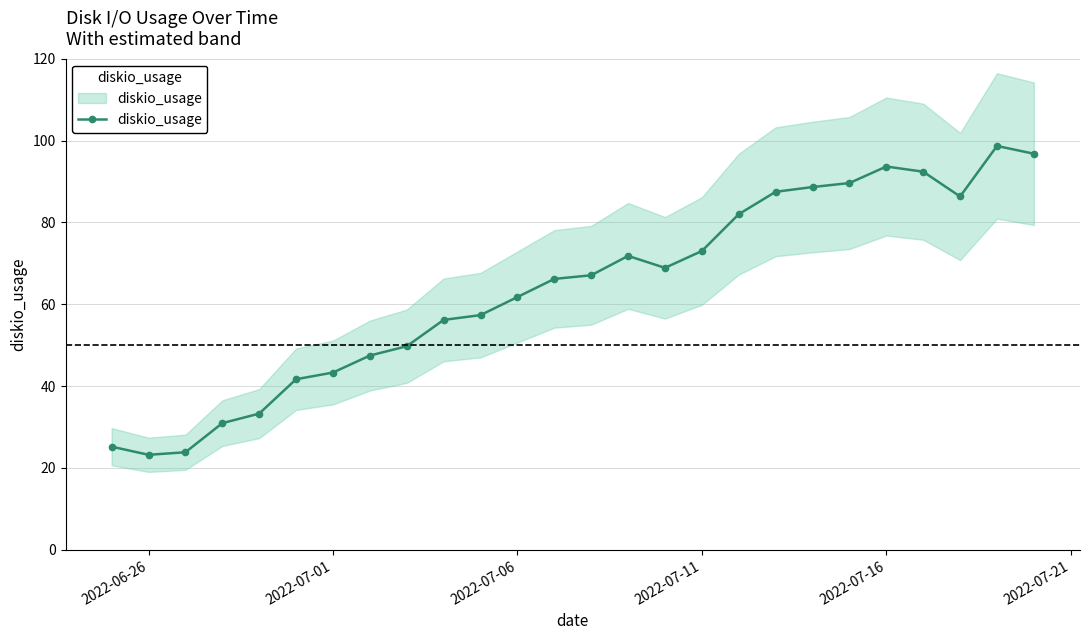

What is the average value?

63.7